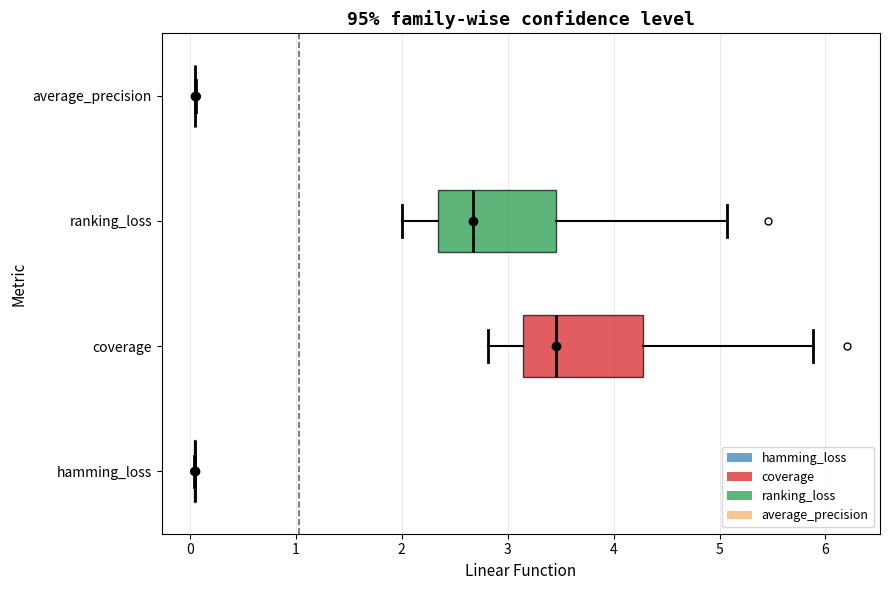

Reading bottom to top, transcribe this box plot: for each box, give where its median line is, the range the box spans, and where its two whiskers end, as read against the x-axis. The values are not printed on the chart, so give them approximately, as read against the axis.

hamming_loss: box collapsed to a line at 0.0, whiskers 0.0 to 0.0
coverage: median 3.5, box 3.1 to 4.3, whiskers 2.8 to 5.9
ranking_loss: median 2.7, box 2.3 to 3.5, whiskers 2.0 to 5.1
average_precision: box collapsed to a line at 0.0, whiskers 0.0 to 0.1